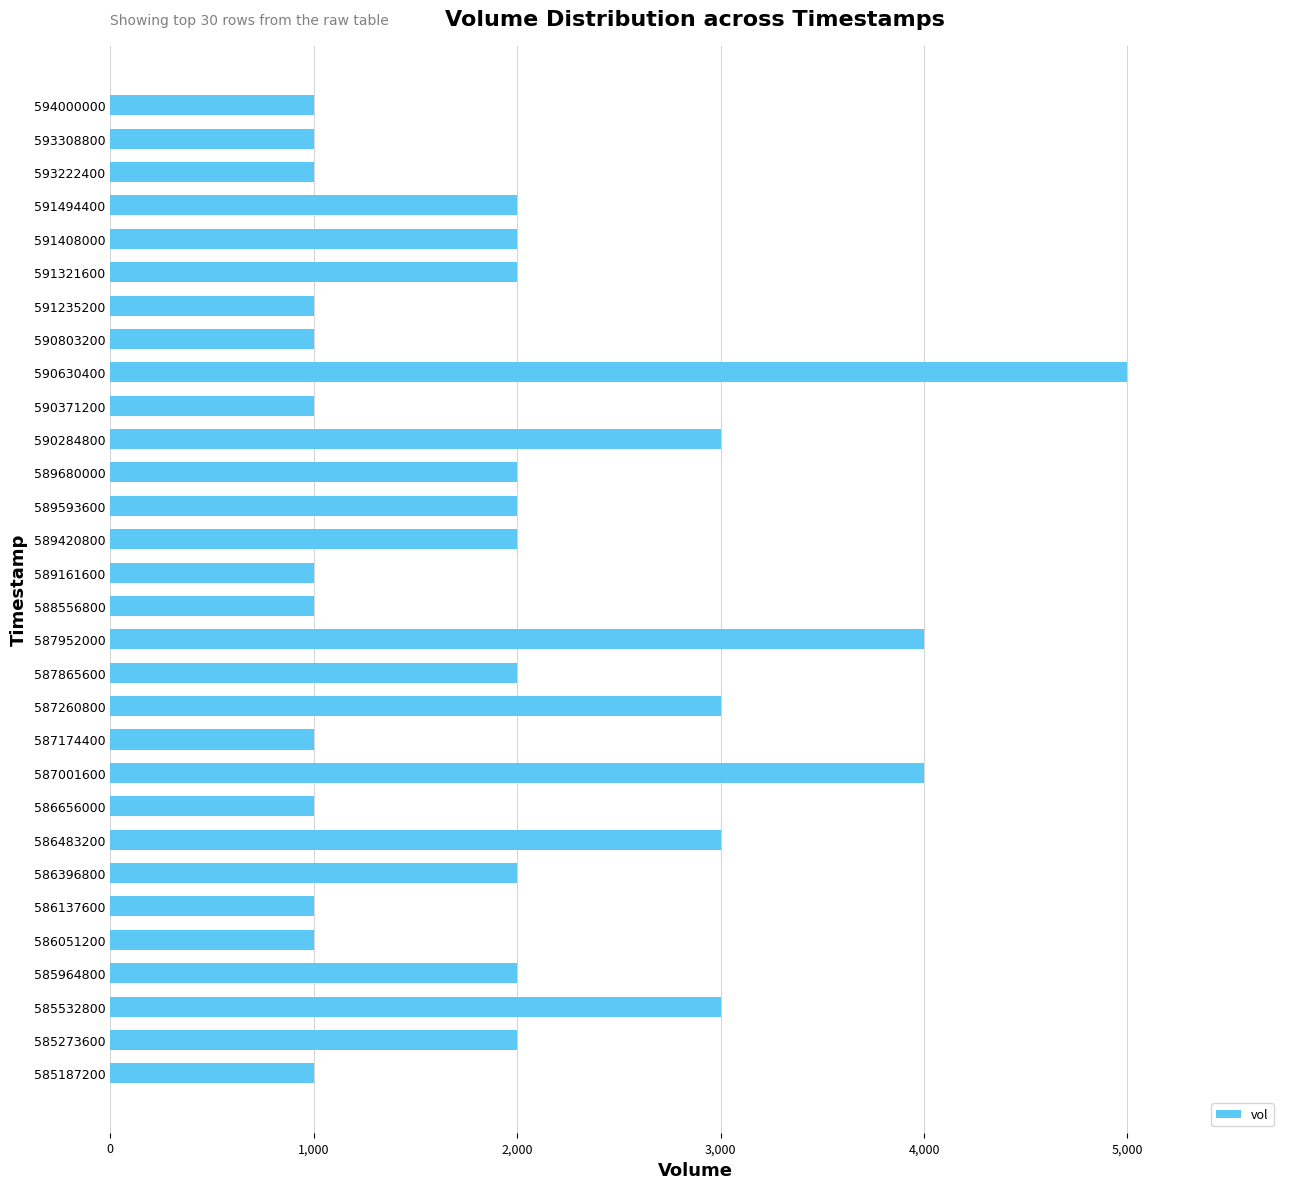

The chart shows a value of 2219 at 587001600. True or false?

False